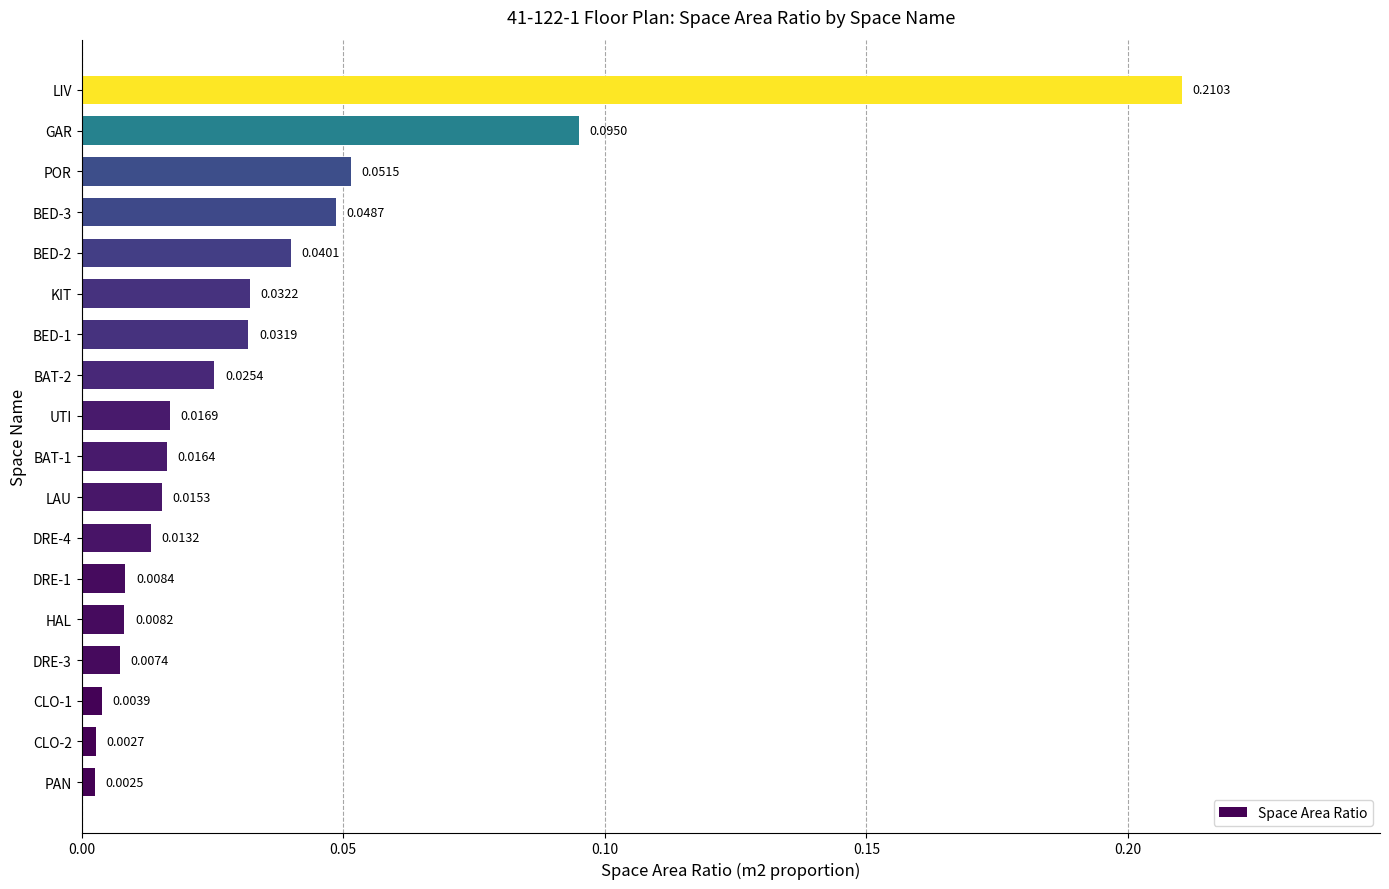

Between DRE-1 and BED-2, which is larger?

BED-2